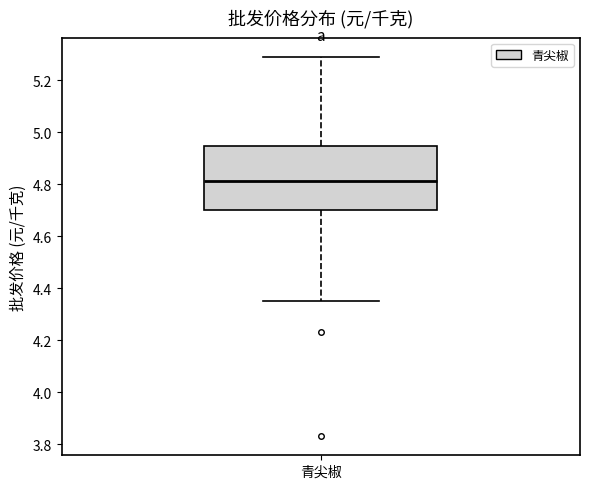

Where does the upper whisker of the box for 青尖椒 end on the y-axis? The values are not printed on the chart, so give them approximately, as read against the axis.

5.30